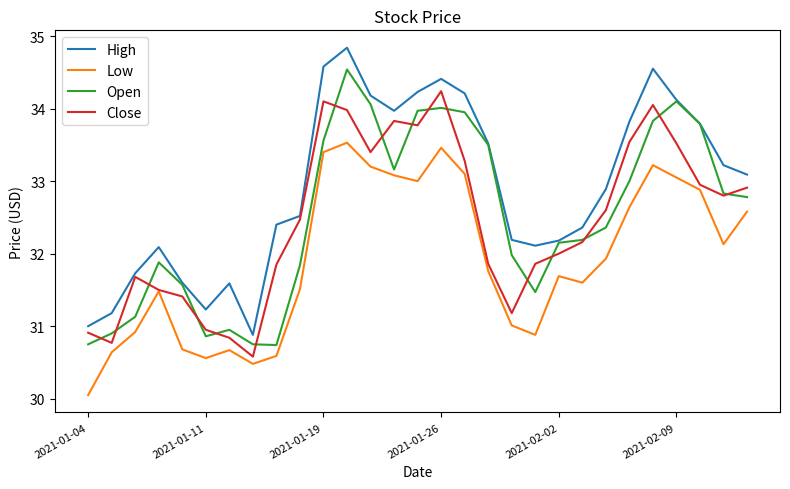

What is the greatest value displayed?

34.8